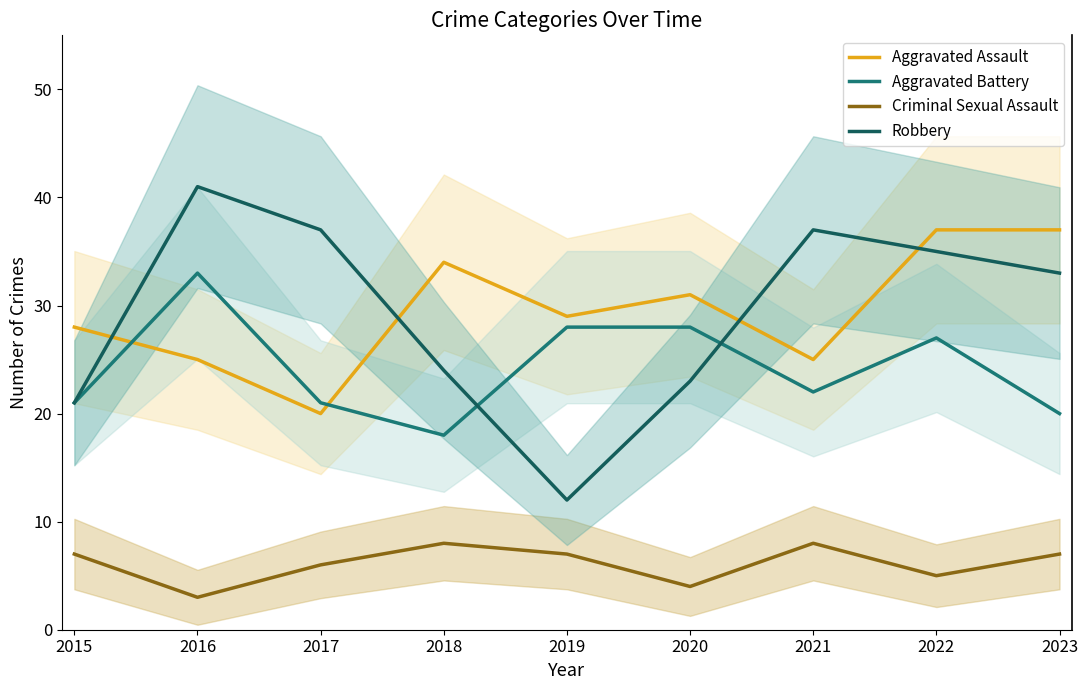

Reading left to right, what are all the values shown in this chart?

Aggravated Assault: 28	25	20	34	29	31	25	37	37
Aggravated Battery: 21	33	21	18	28	28	22	27	20
Criminal Sexual Assault: 7	3	6	8	7	4	8	5	7
Robbery: 21	41	37	24	12	23	37	35	33